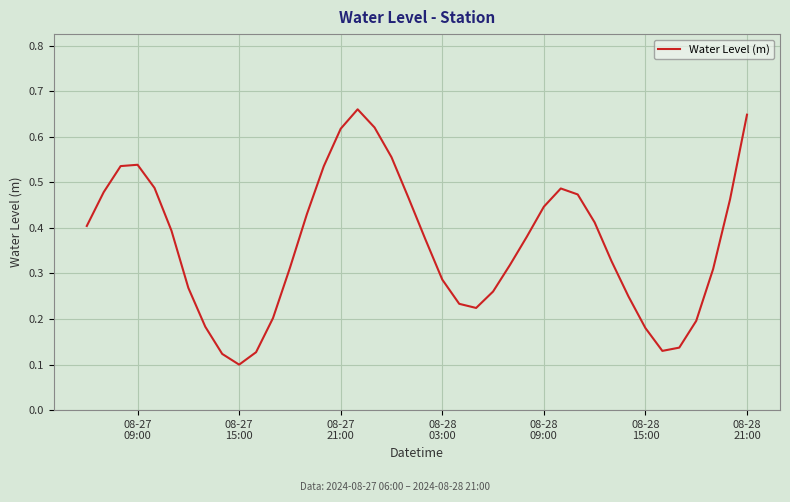

What is the average value?

0.4